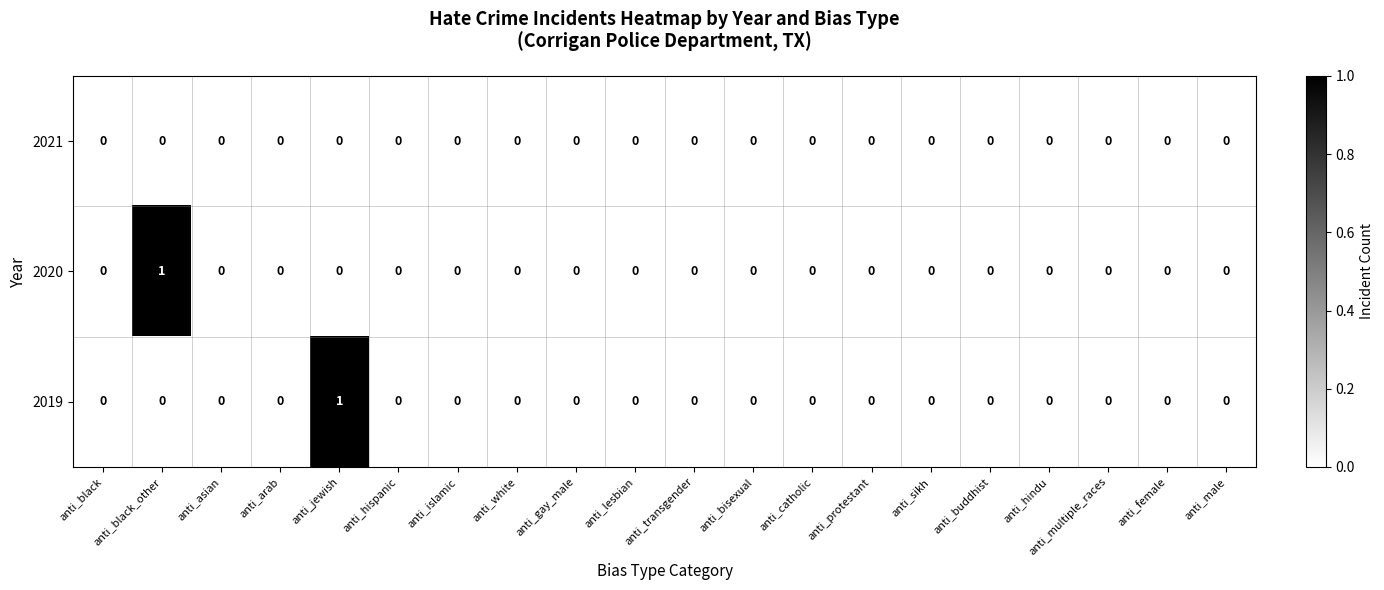

Which series changed the most between anti_black_other and anti_multiple_races?

2020